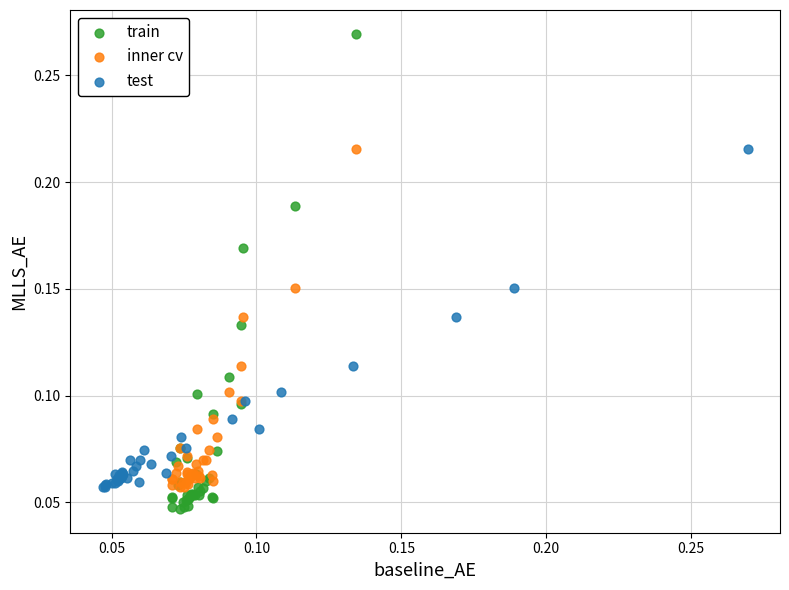

Which series has the largest Y range (max minus min)?

train